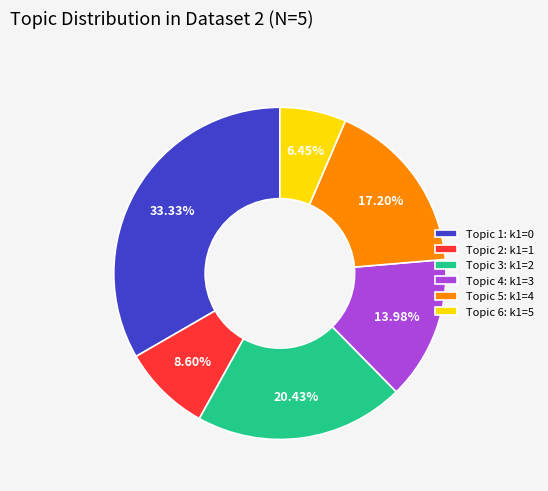

Approximately how many times larger is the value at Topic 6: k1=5 compared to Topic 5: k1=4?

0.4